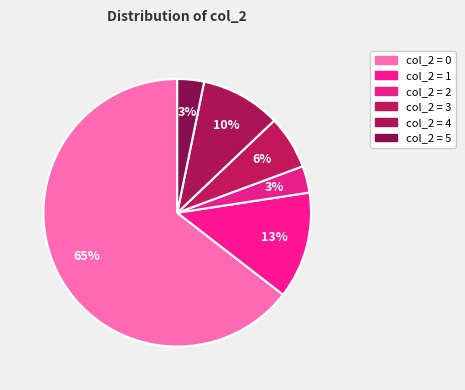

Is there a majority slice in this chart?

Yes